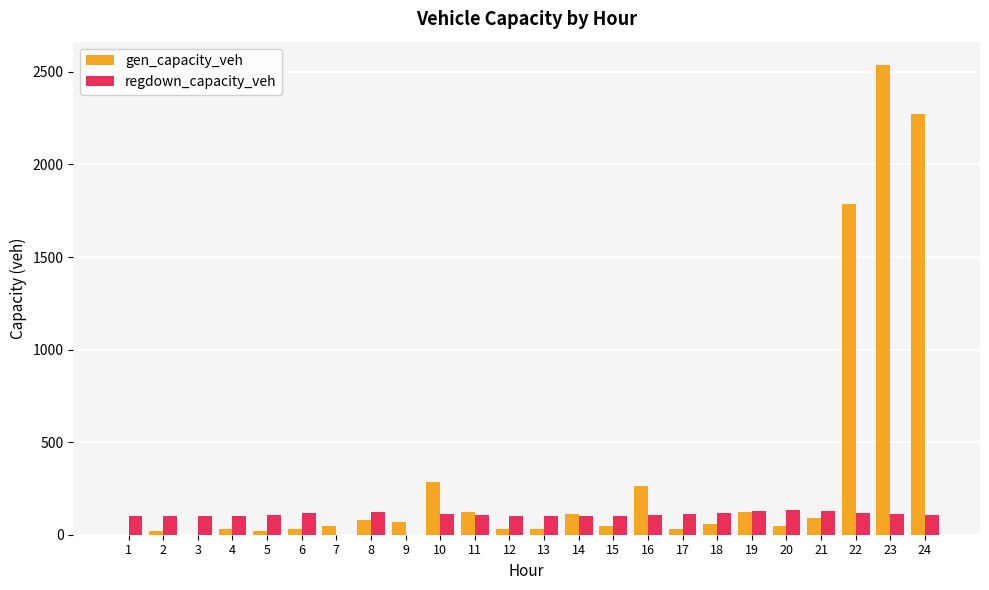

At which category is the sum across all series the highest?

23